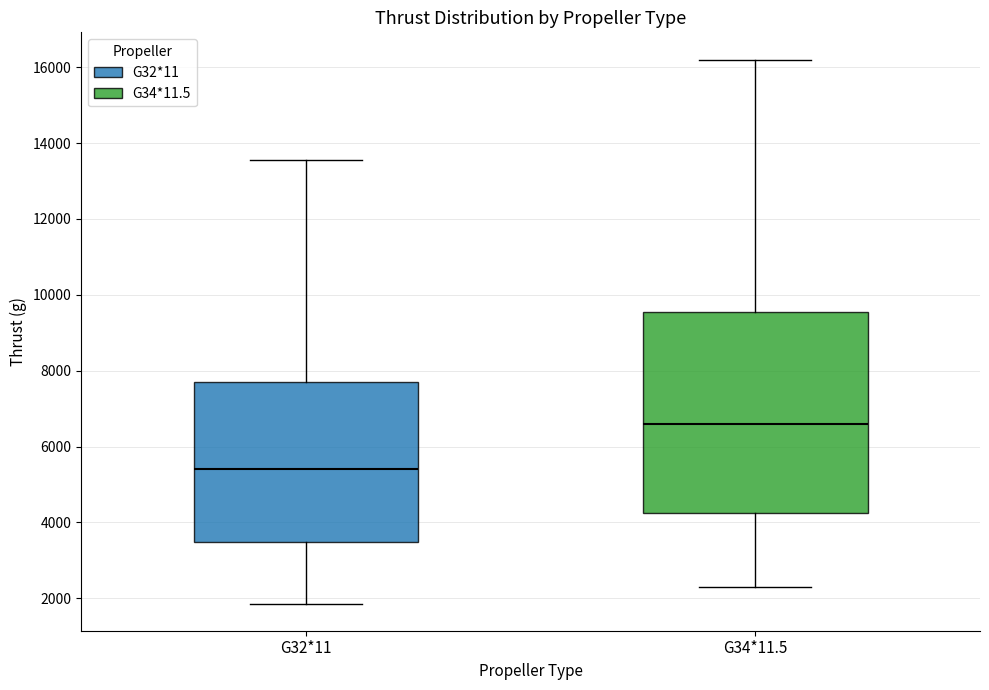

Reading left to right, transcribe this box plot: for each box, give where its median line is, the range the box spans, and where its two whiskers end, as read against the y-axis. The values are not printed on the chart, so give them approximately, as read against the axis.

G32*11: median 5400, box 3400 to 7800, whiskers 1800 to 13600
G34*11.5: median 6600, box 4200 to 9600, whiskers 2400 to 16200